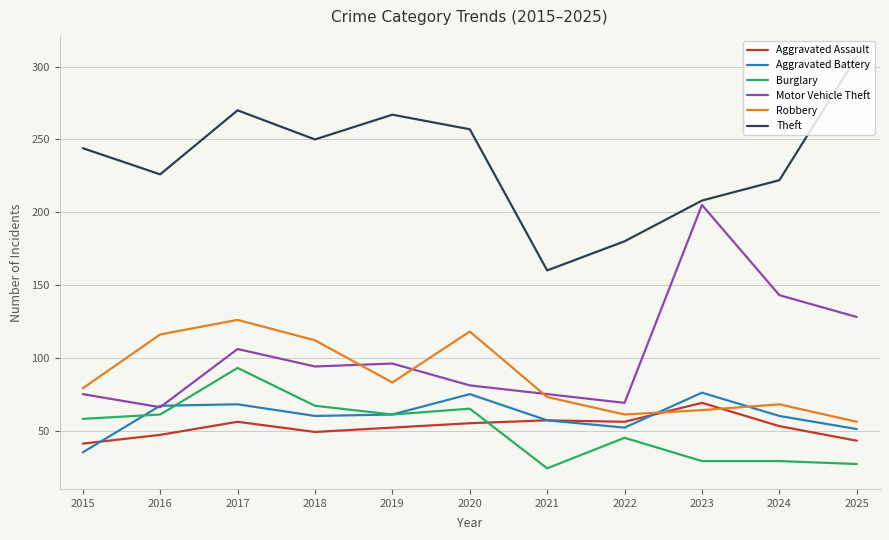

What is the difference between the highest and lowest values at 2023?

179